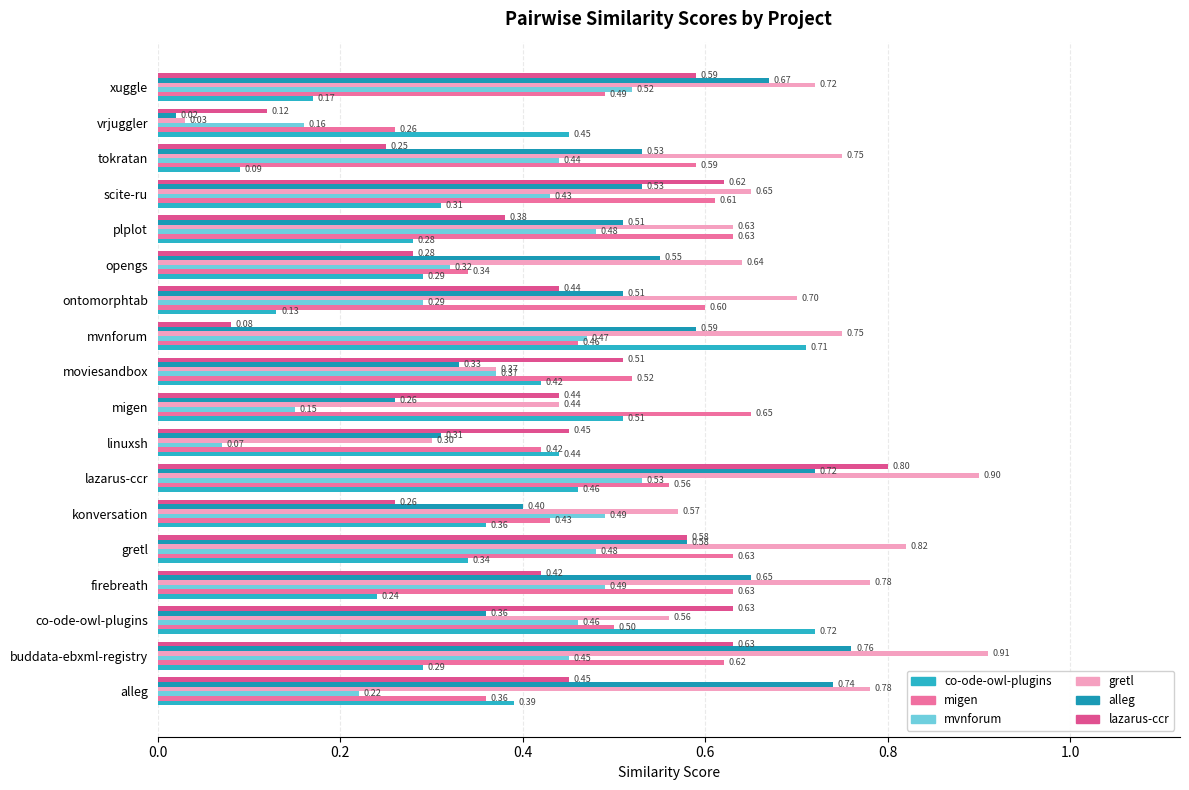

How many distinct data groups are displayed?

6